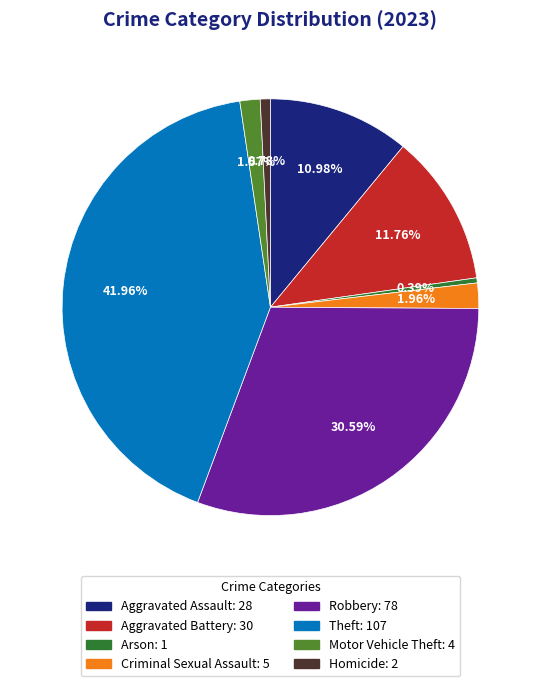

The Aggravated Battery slice represents 18% of the pie. True or false?

False